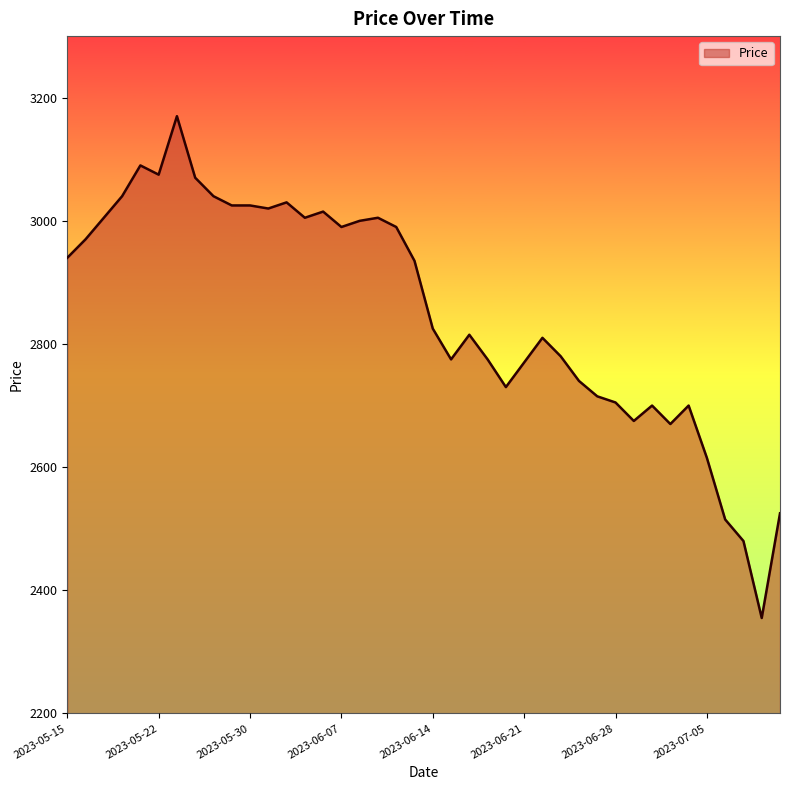

How many lines are shown in the chart?

1